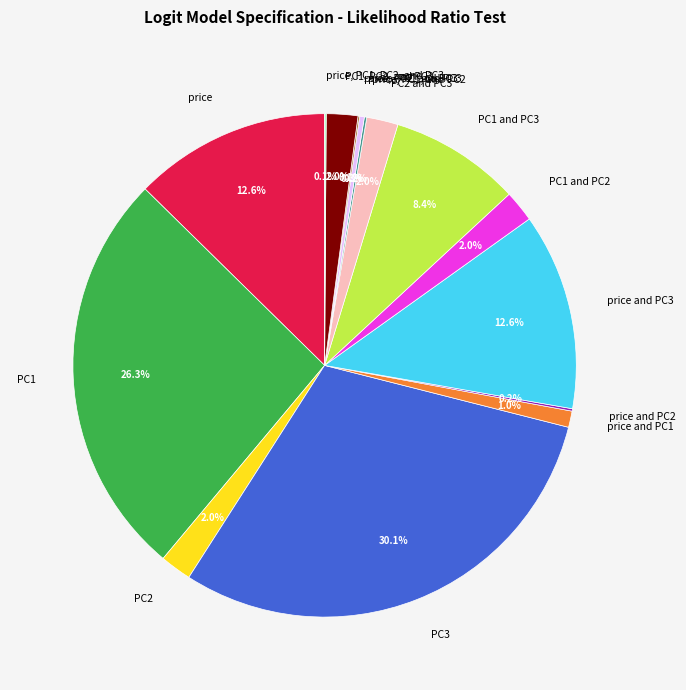

What is the largest slice in the pie chart?

PC3